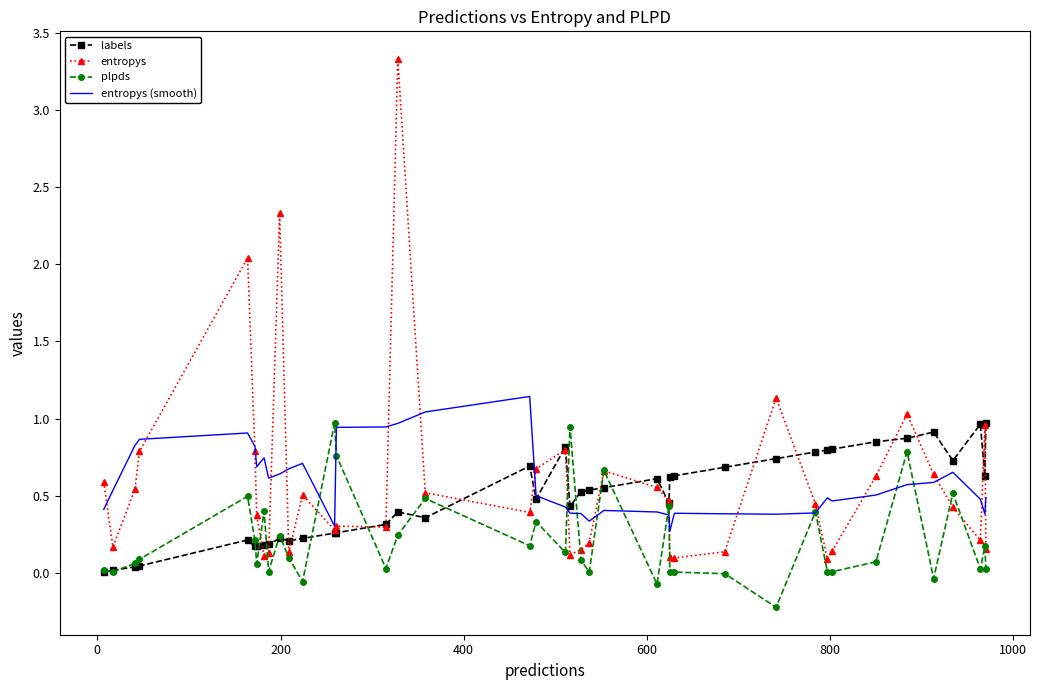

Which series has the widest spread of values?

entropys